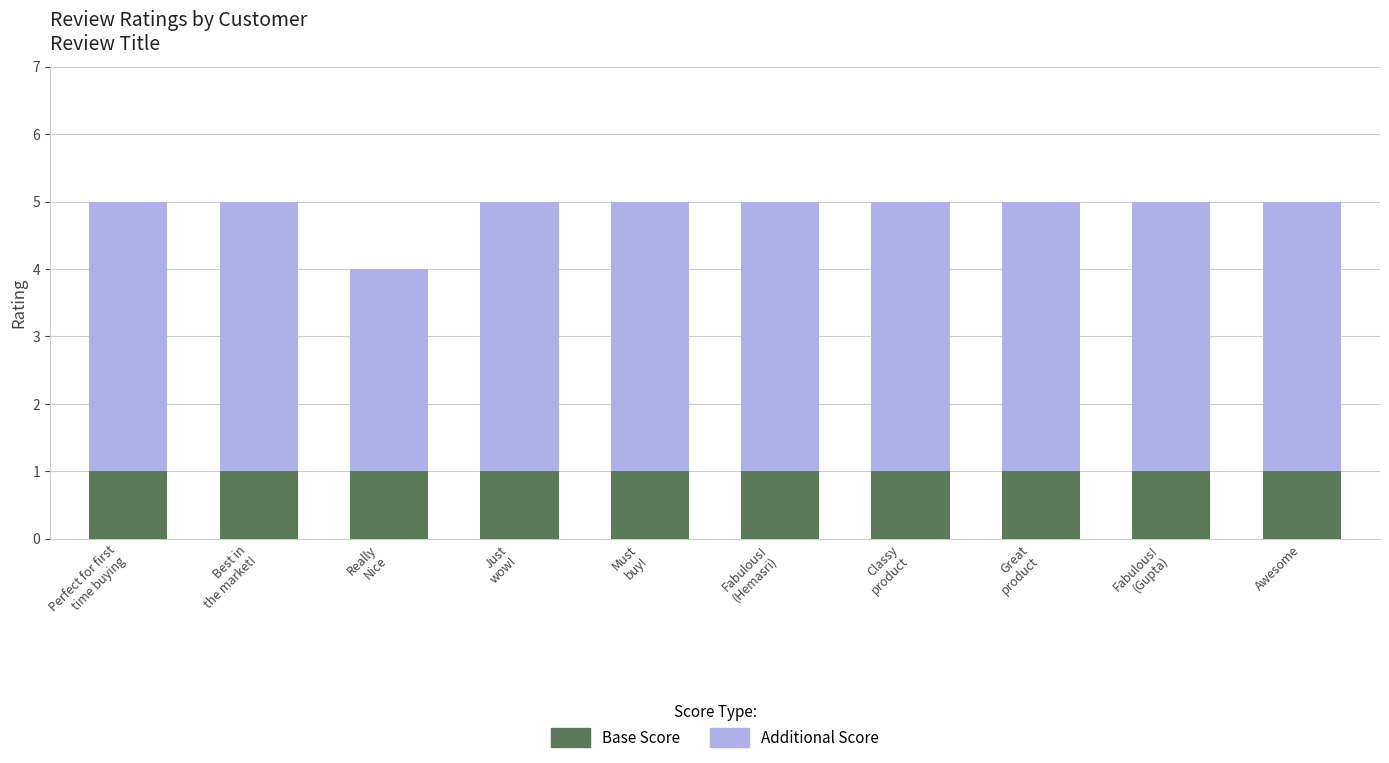

Reading left to right, what are the values for Base Score?

1	1	1	1	1	1	1	1	1	1